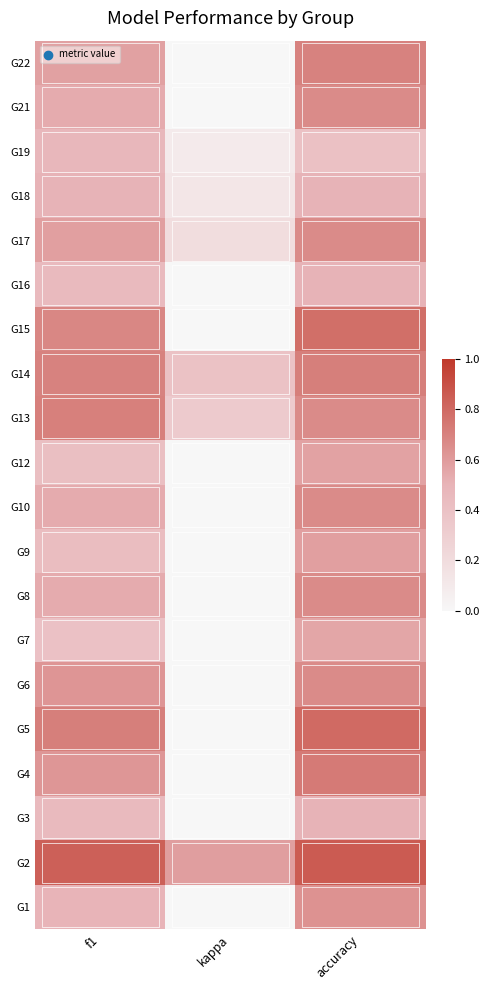

How many categories are shown in the chart?

3